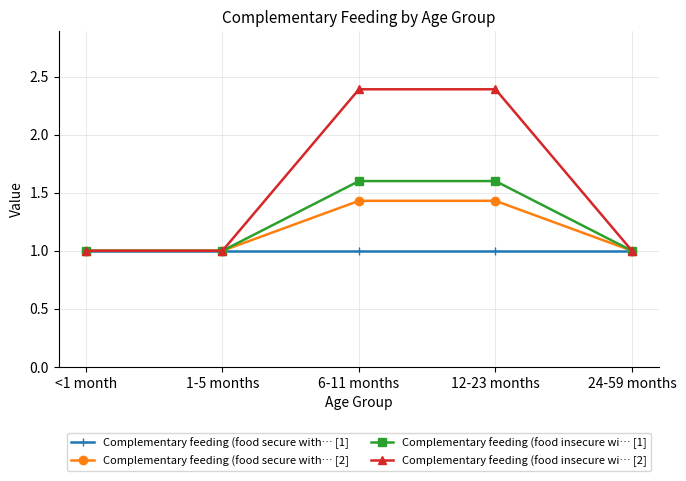

How many data points does each series have?

5